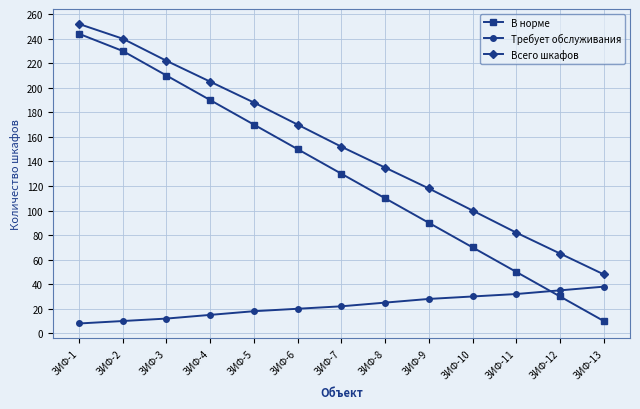

Is the value of Всего шкафов at ЗИФ-5 greater than the value of Требует обслуживания at ЗИФ-10?

Yes